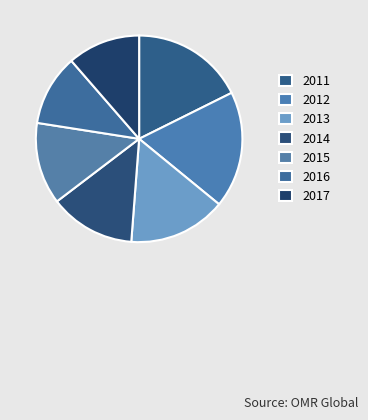

True or false: 2017 accounts for 17% of the total.

False